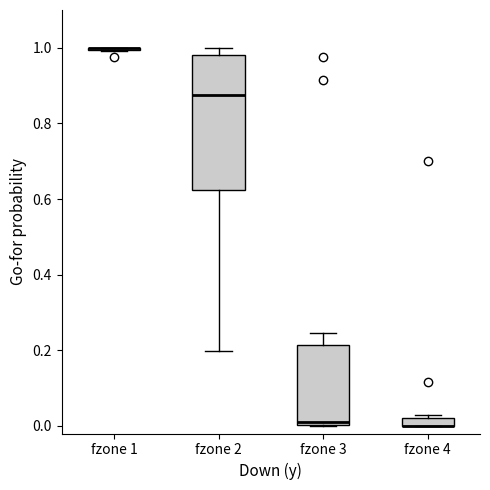

Comparing the boxes themselves (not the whiskers), which one is the tallest?

fzone 2